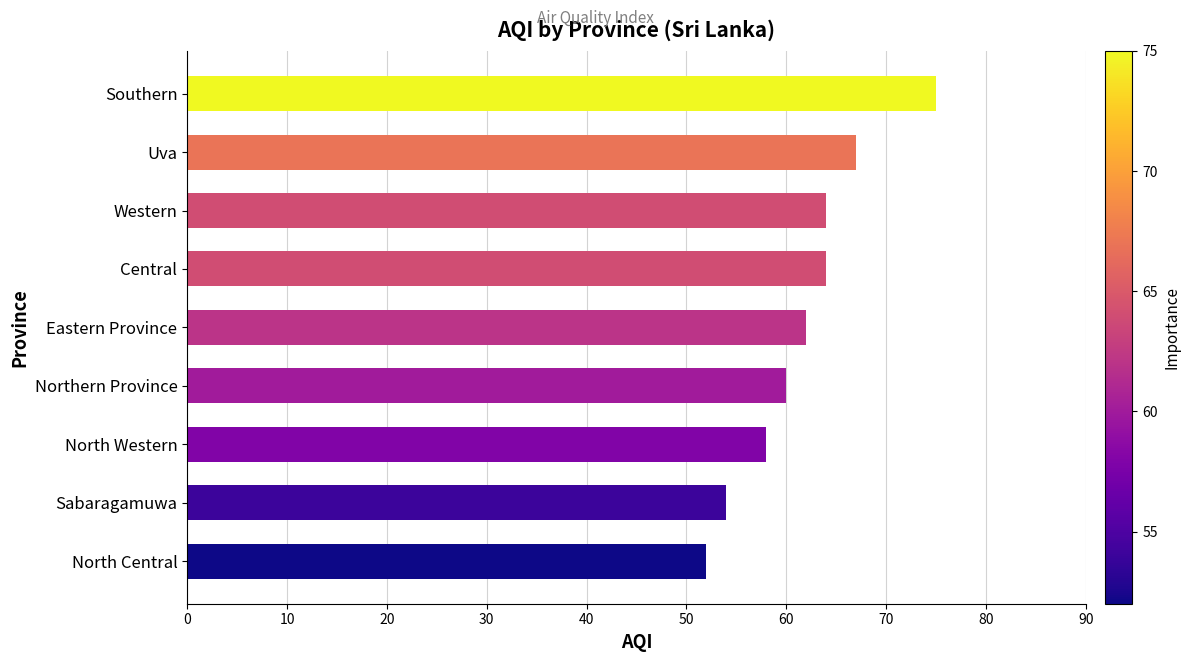

True or false: the data shows 58 at North Western.

True